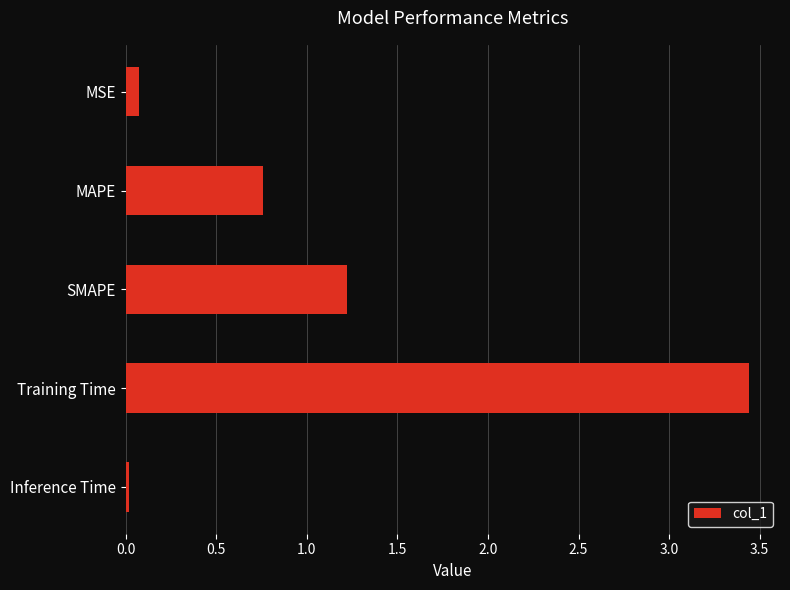

At which category does the chart reach its peak across all series?

Training Time